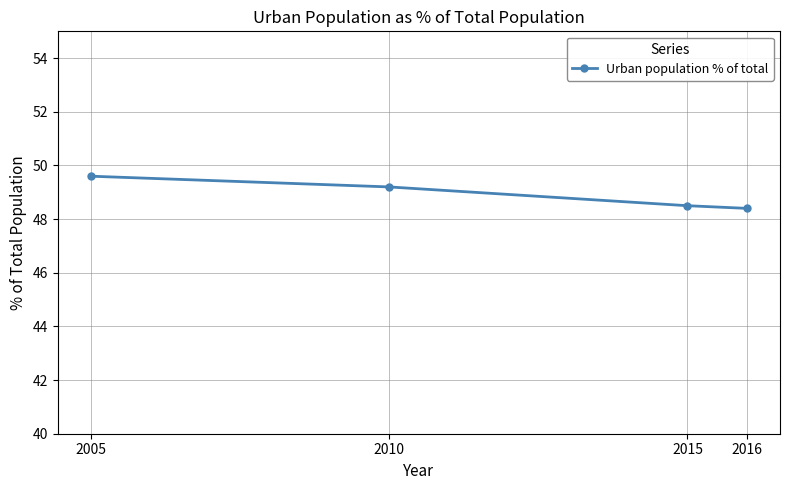

What is the value of the 4th point from the left?

48.4